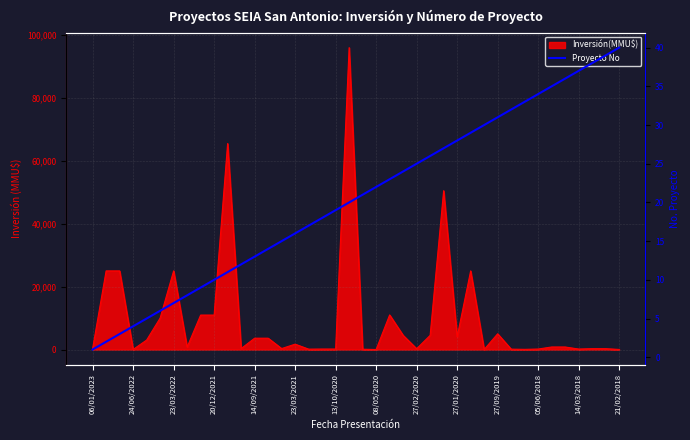

What is the minimum value shown in the chart?

1